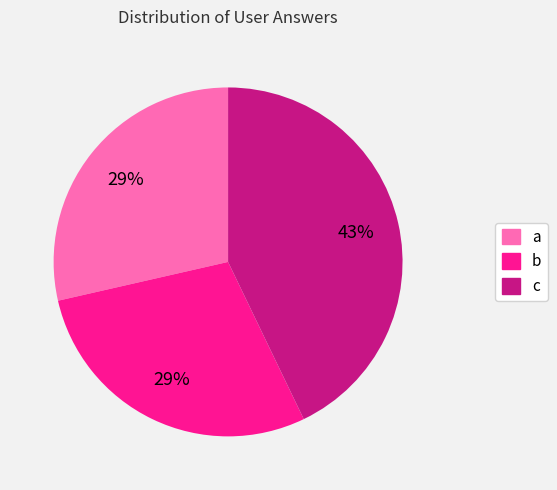

Do a and b together represent more than half of the pie?

Yes